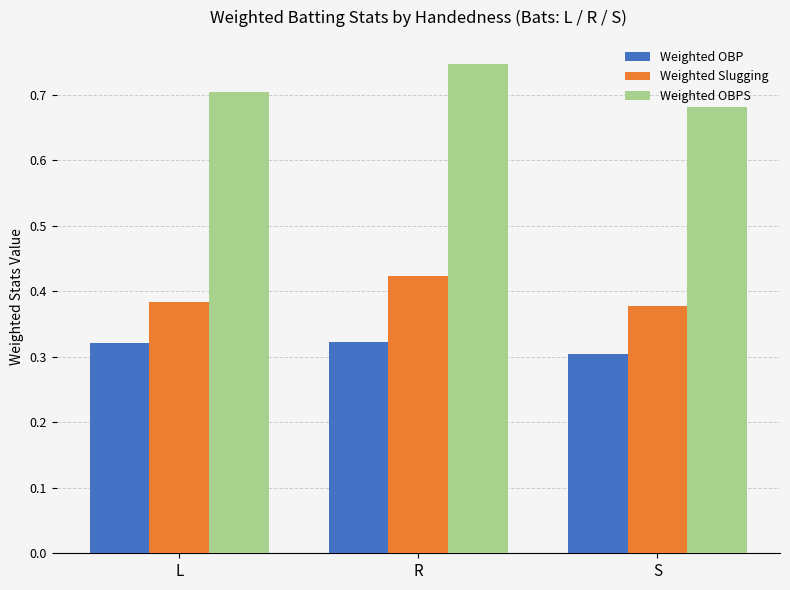

What are all the series names shown in the legend?

Weighted OBP, Weighted Slugging, Weighted OBPS